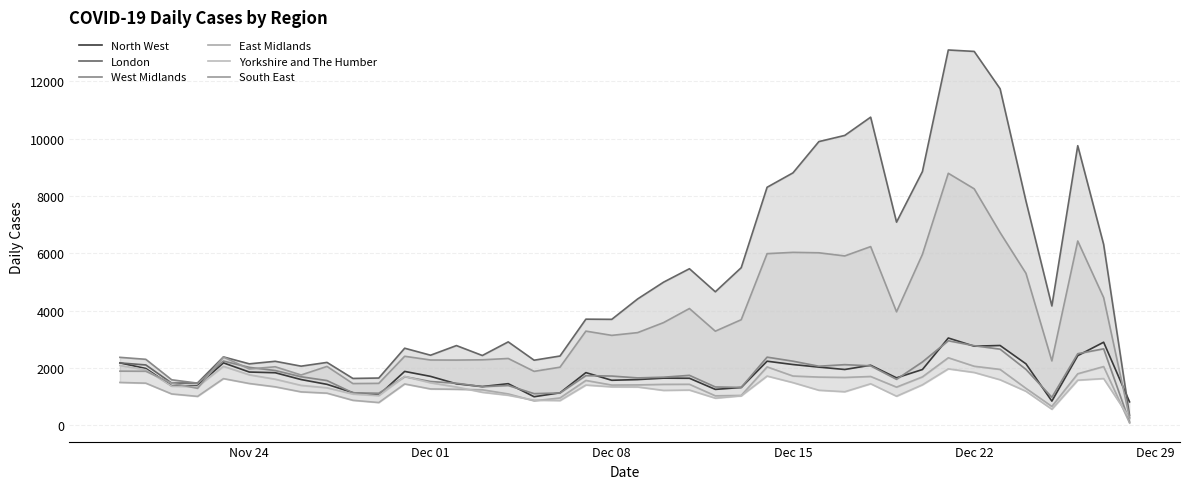

What is the value of the London point at the 19th from the left?

3703